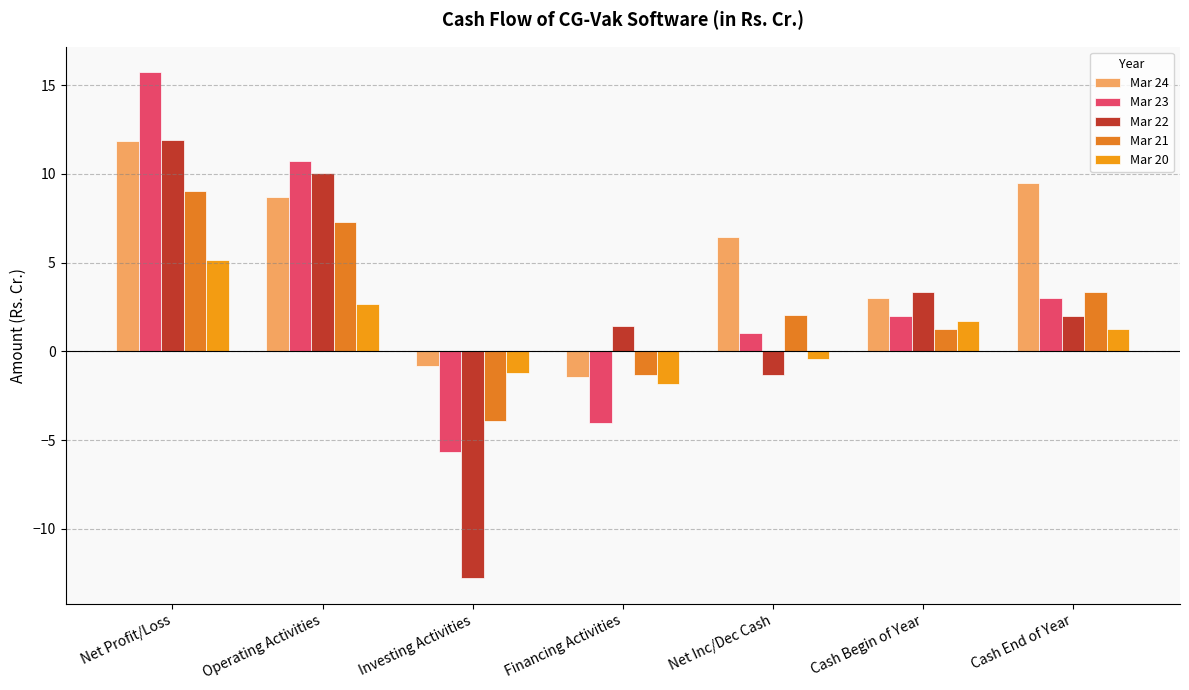

What is the spread (max minus min) of values at Net Profit/Loss?

10.6